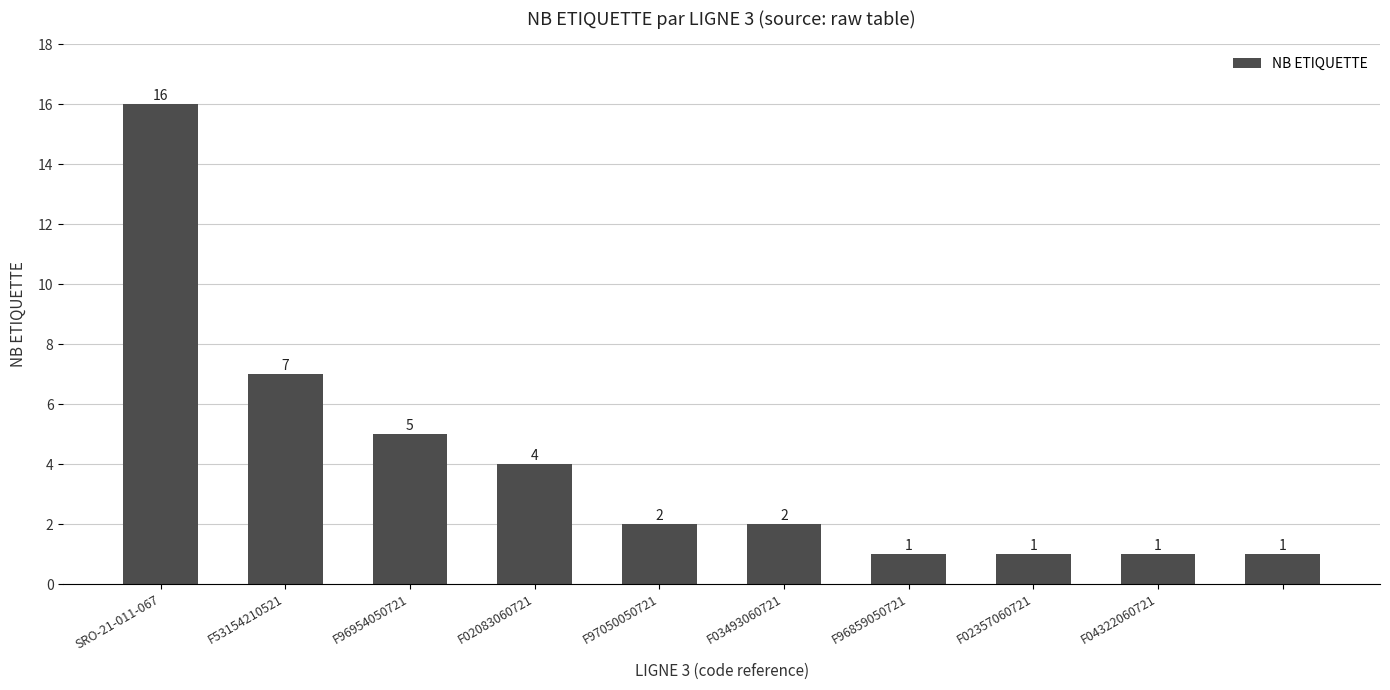

Reading left to right, transcribe all the data shown in this chart.

16	7	5	4	2	2	1	1	1	1